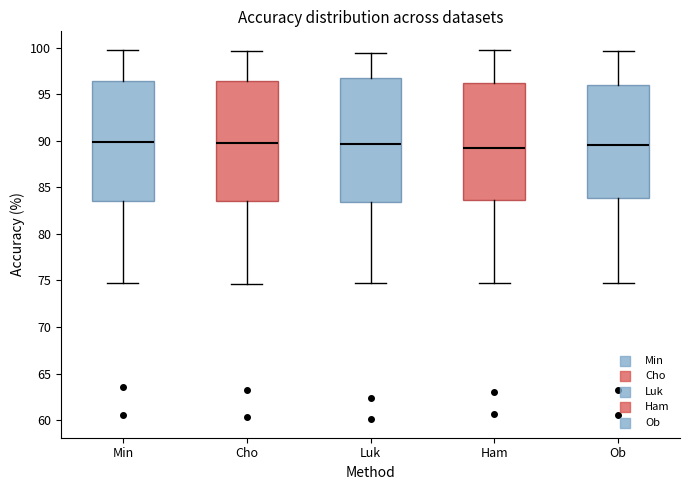

Where is the upper edge of the box for Min on the y-axis? The values are not printed on the chart, so give them approximately, as read against the axis.

96.5